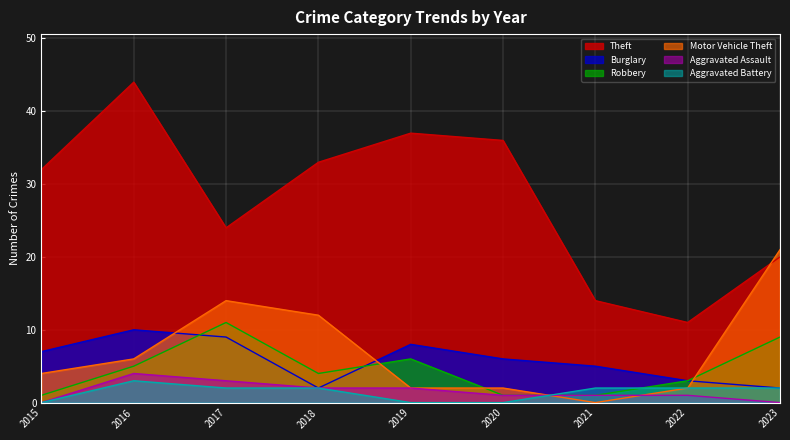

What is the average value of the Motor Vehicle Theft series?

7